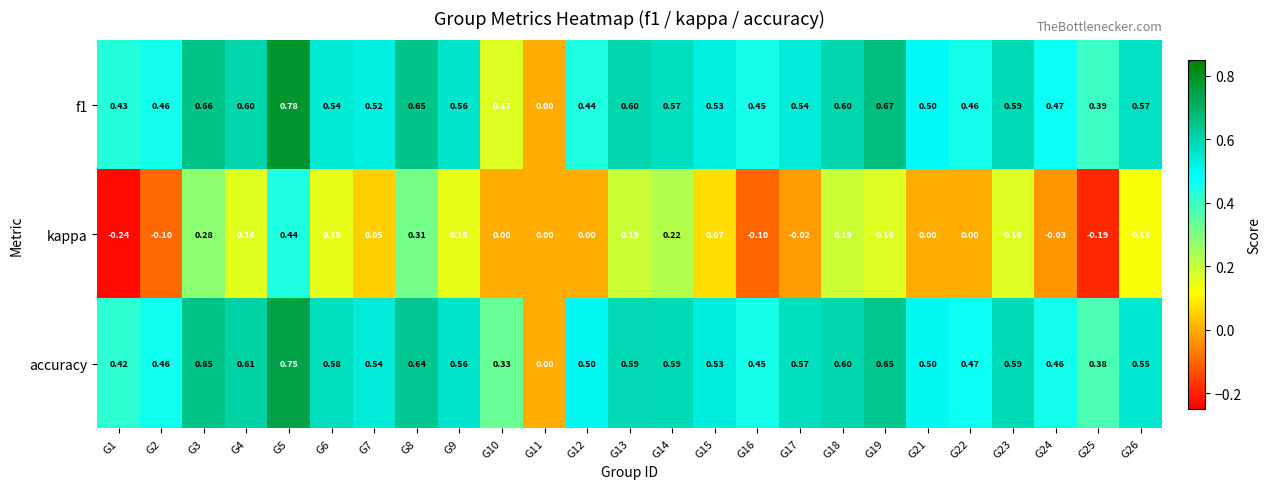

Is the value of f1 at G21 greater than the value of kappa at G26?

Yes